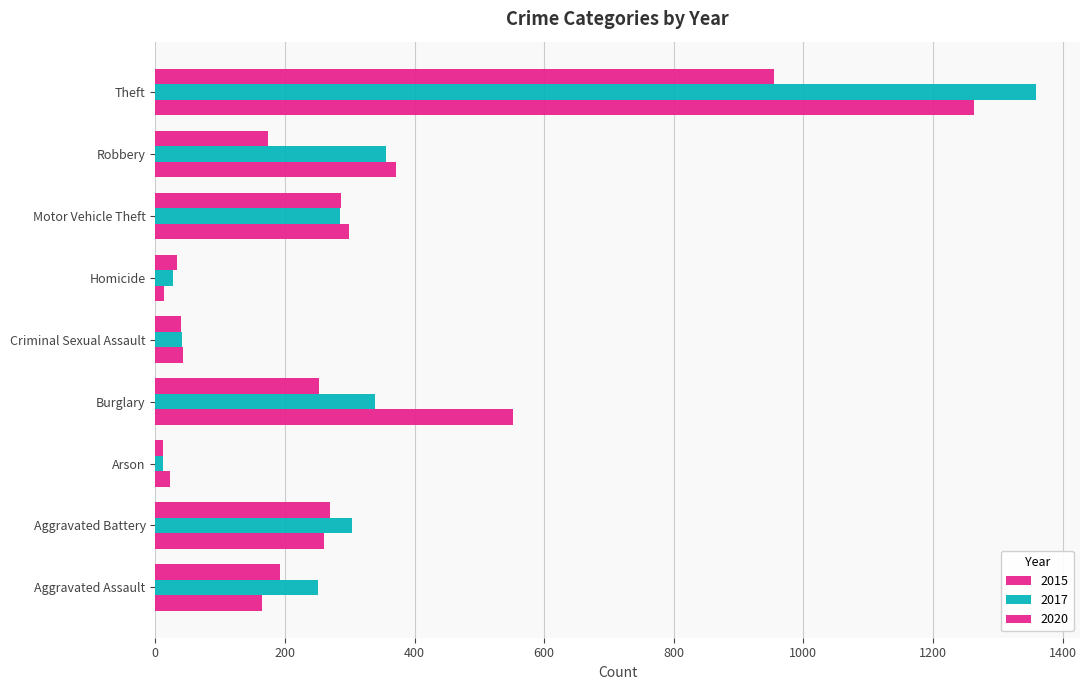

How many distinct data groups are displayed?

3